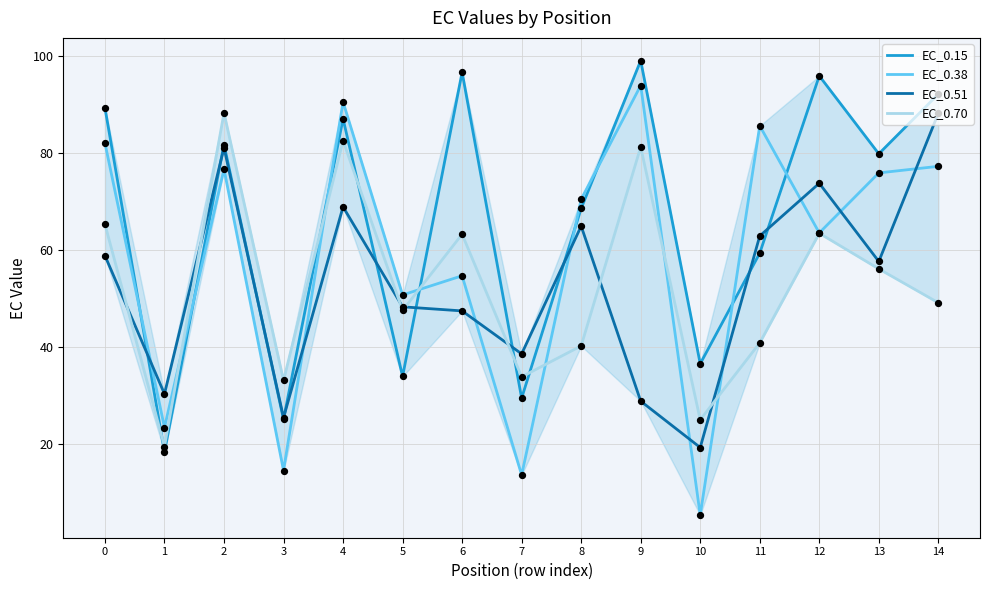

What is the total value across all series at 6?

262.1